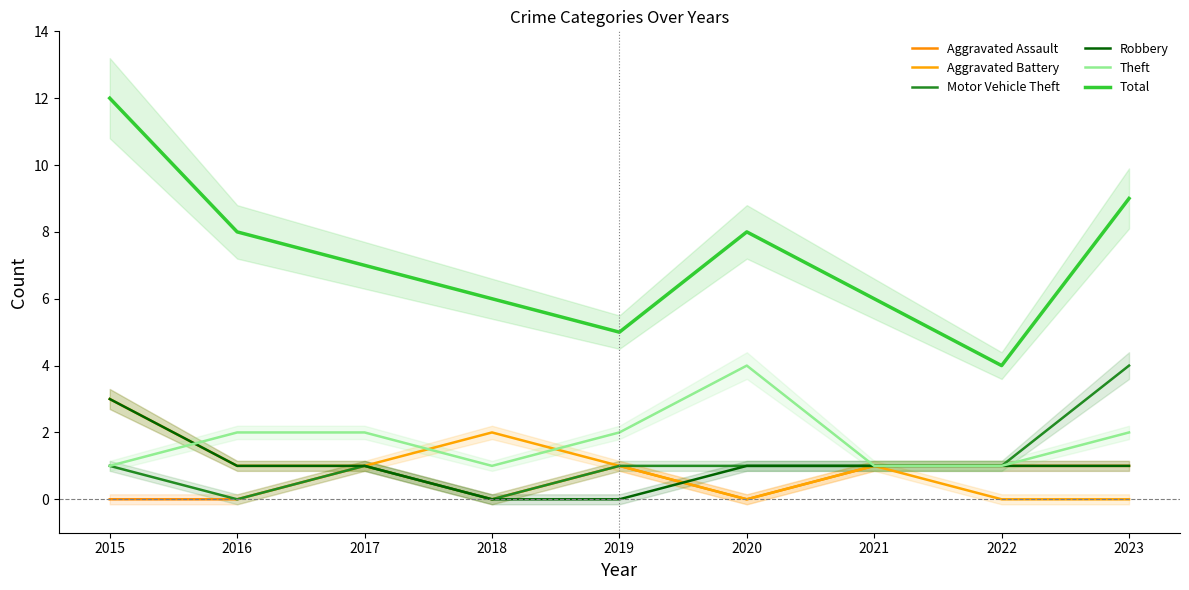

At which label does Aggravated Battery reach its peak?

2015